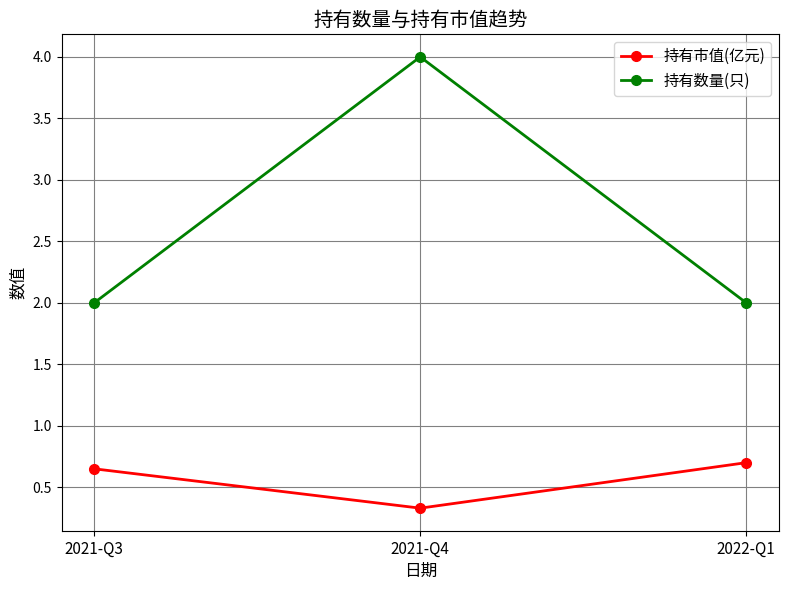

What is the value of the 持有数量(只) point at the 2nd from the left?

4.0